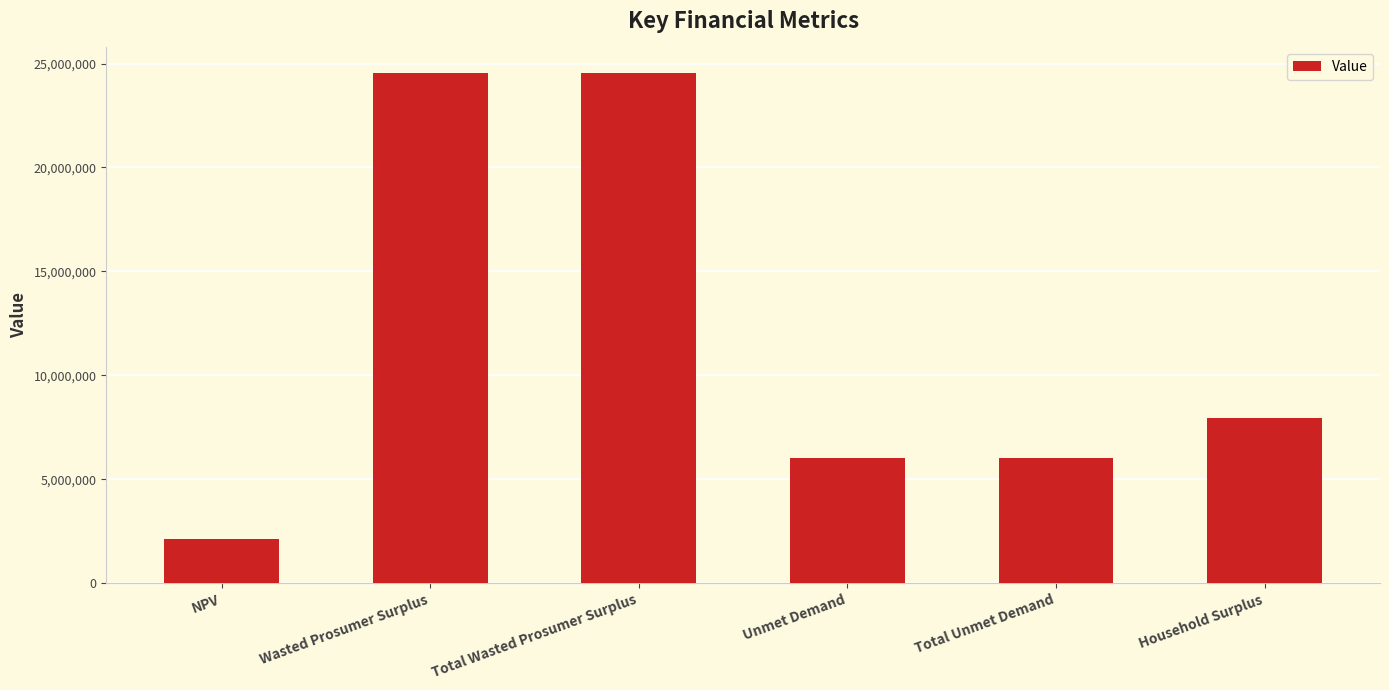

At which category does the chart reach its minimum across all series?

NPV